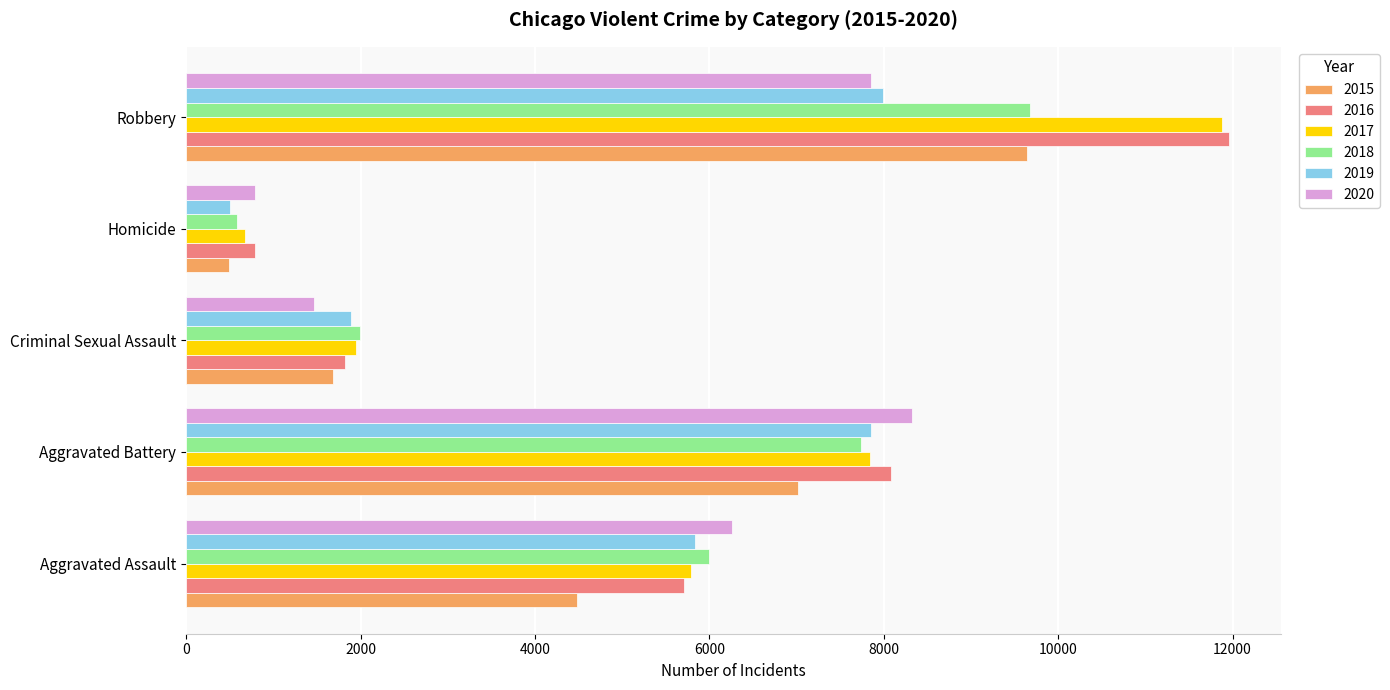

At which category is the sum across all series the highest?

Robbery